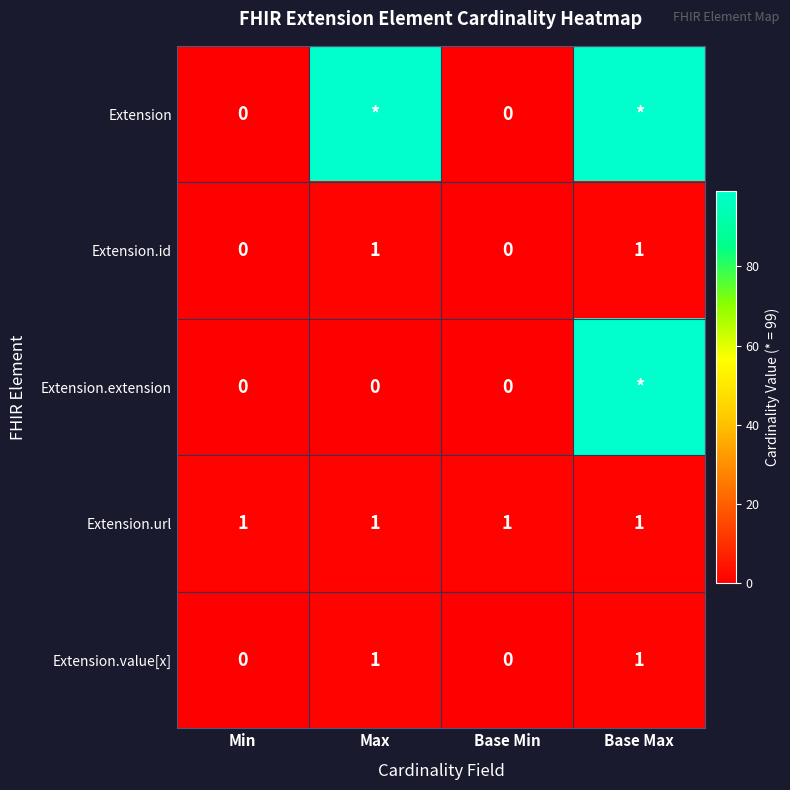

The value of Extension.id at Min is 0. True or false?

True